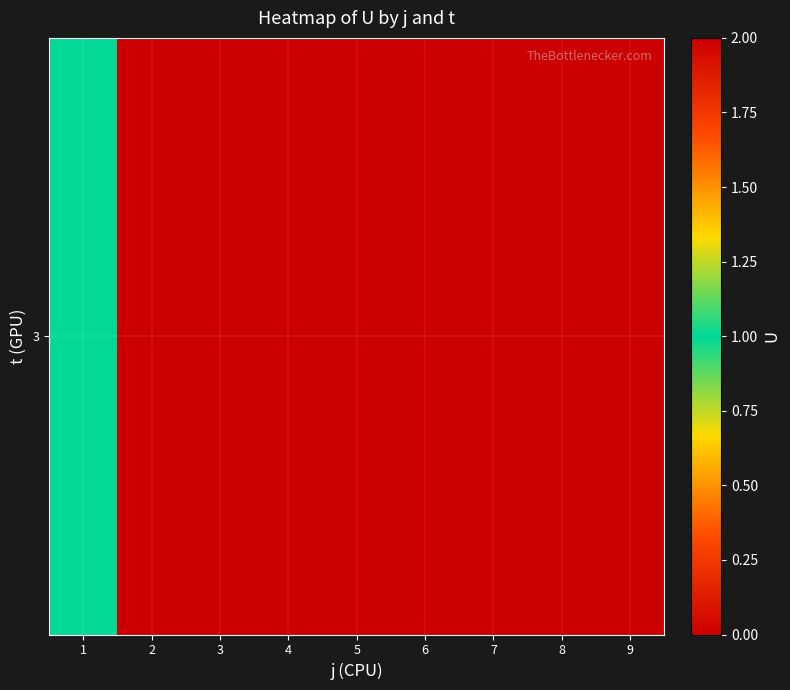

Rank the categories by value from lowest to highest.

2, 3, 4, 5, 6, 7, 8, 9, 1